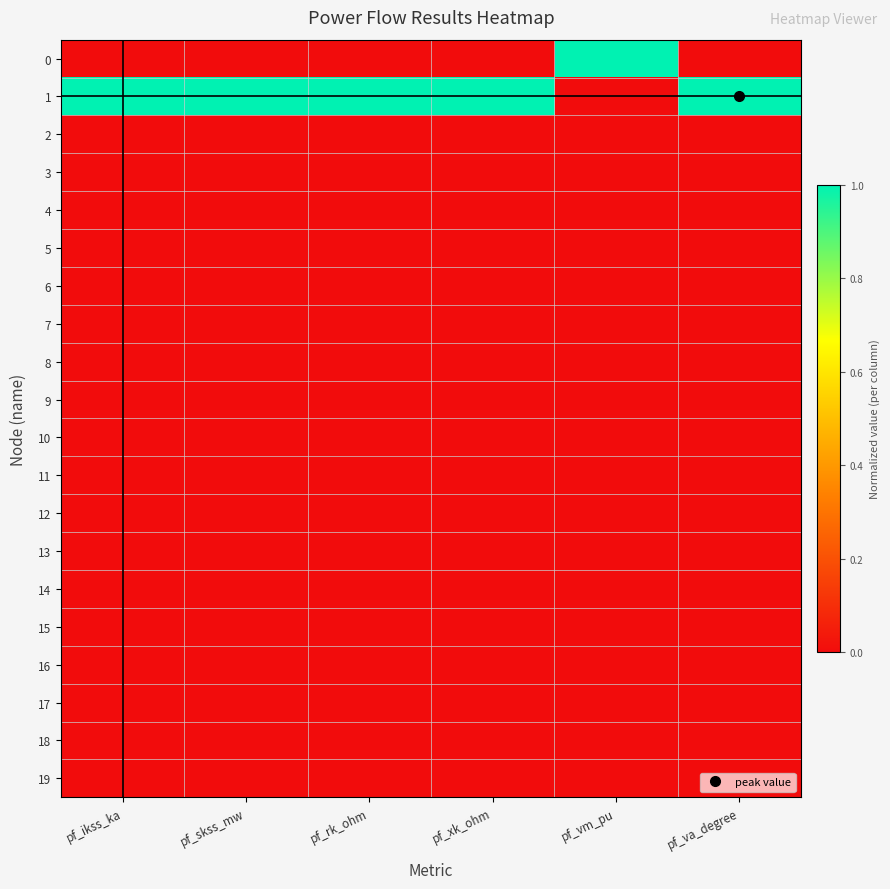

Which label corresponds to the smallest value in the chart?

pf_ikss_ka